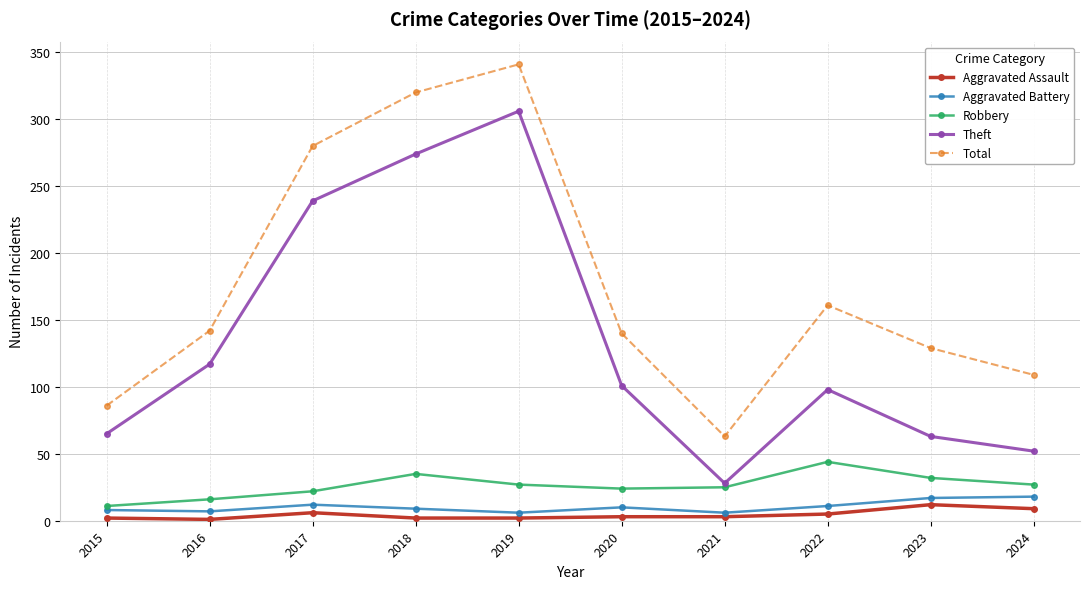

True or false: Aggravated Assault and Total cross at least once.

False